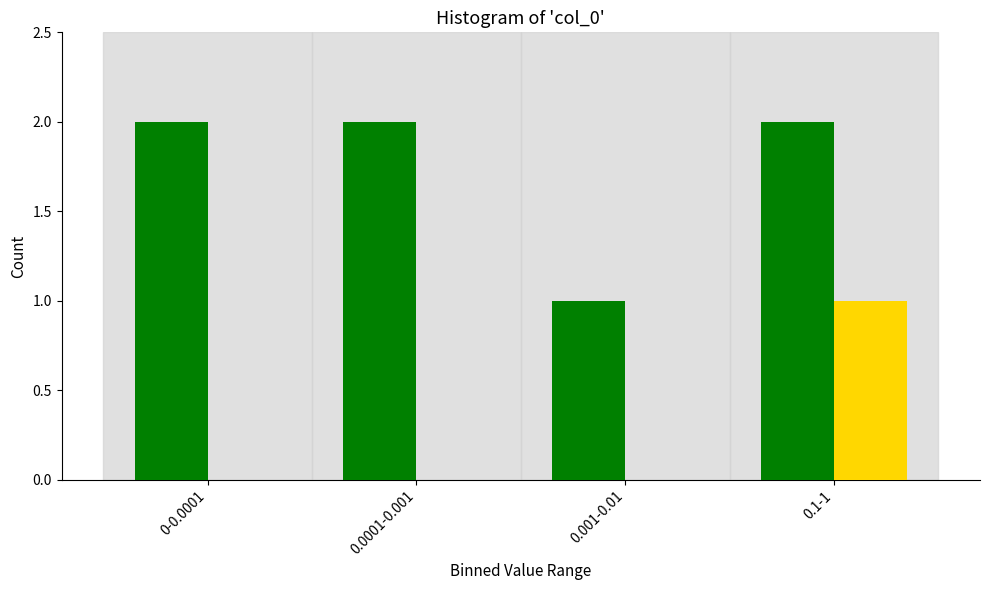

At which category is the sum across all series the highest?

0.1-1